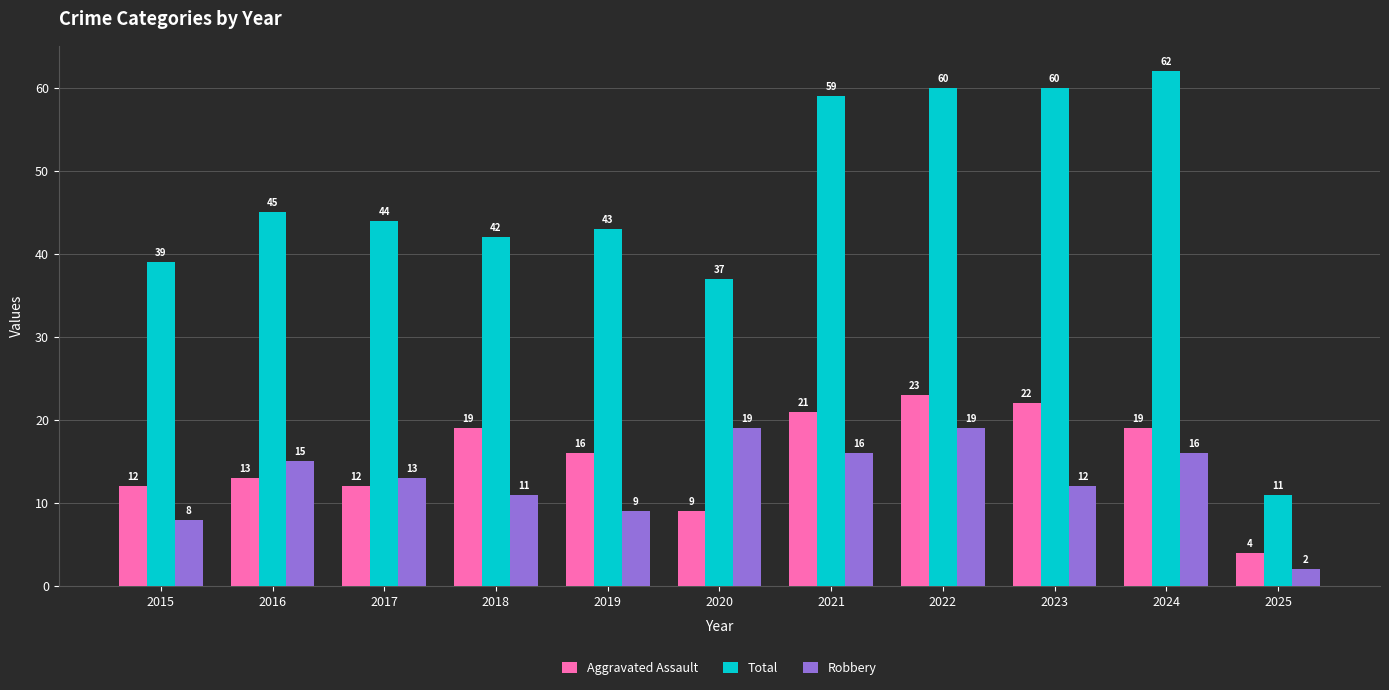

What is the maximum value for Total?

62